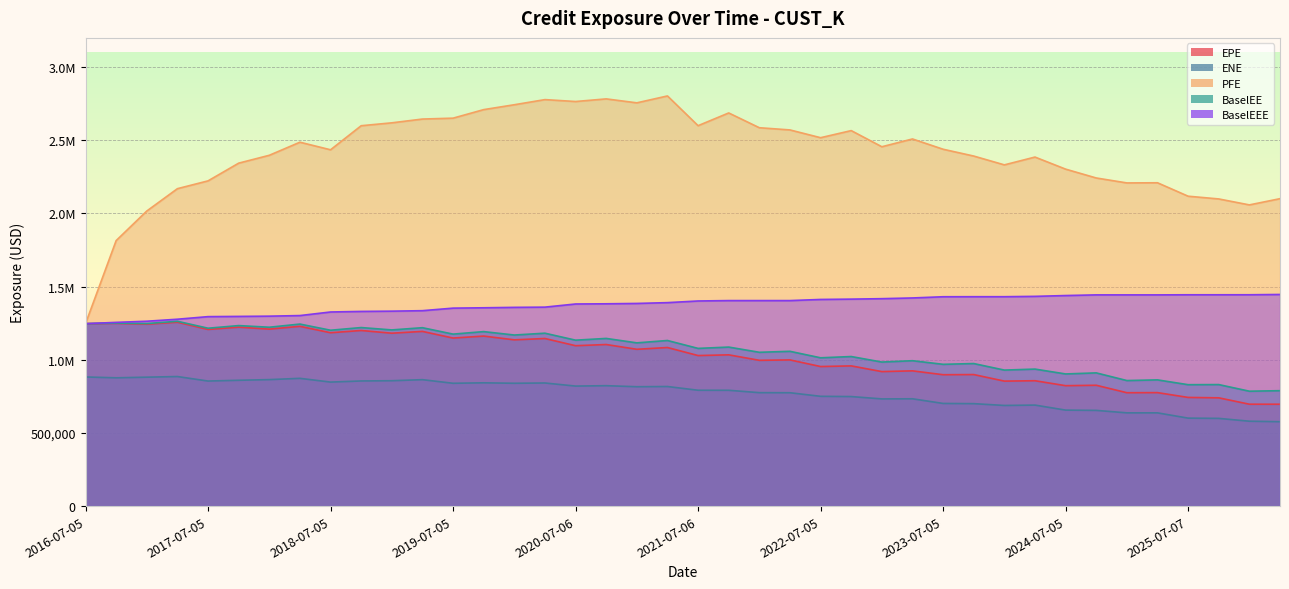

At which label is BaselEEE closest to 1346820?

2019-07-05